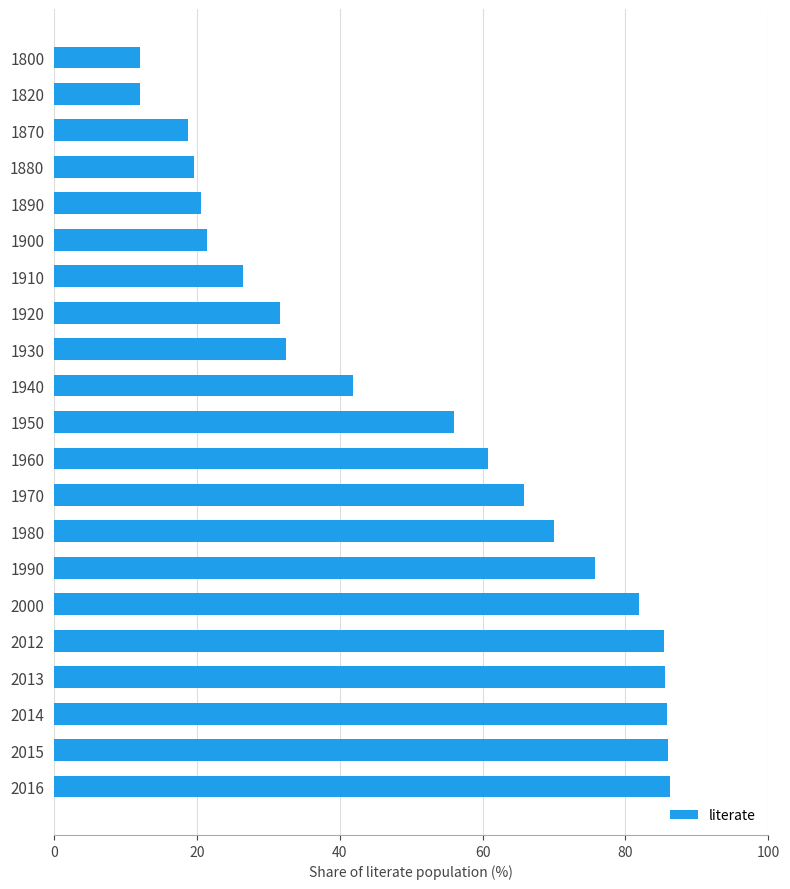

How many data points are less than 56?

10